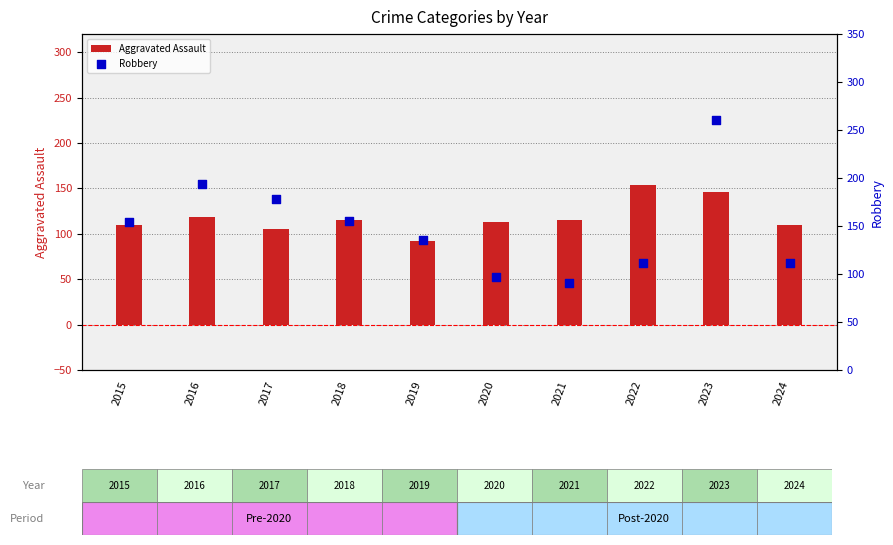

Which series has the largest total across all categories?

Robbery